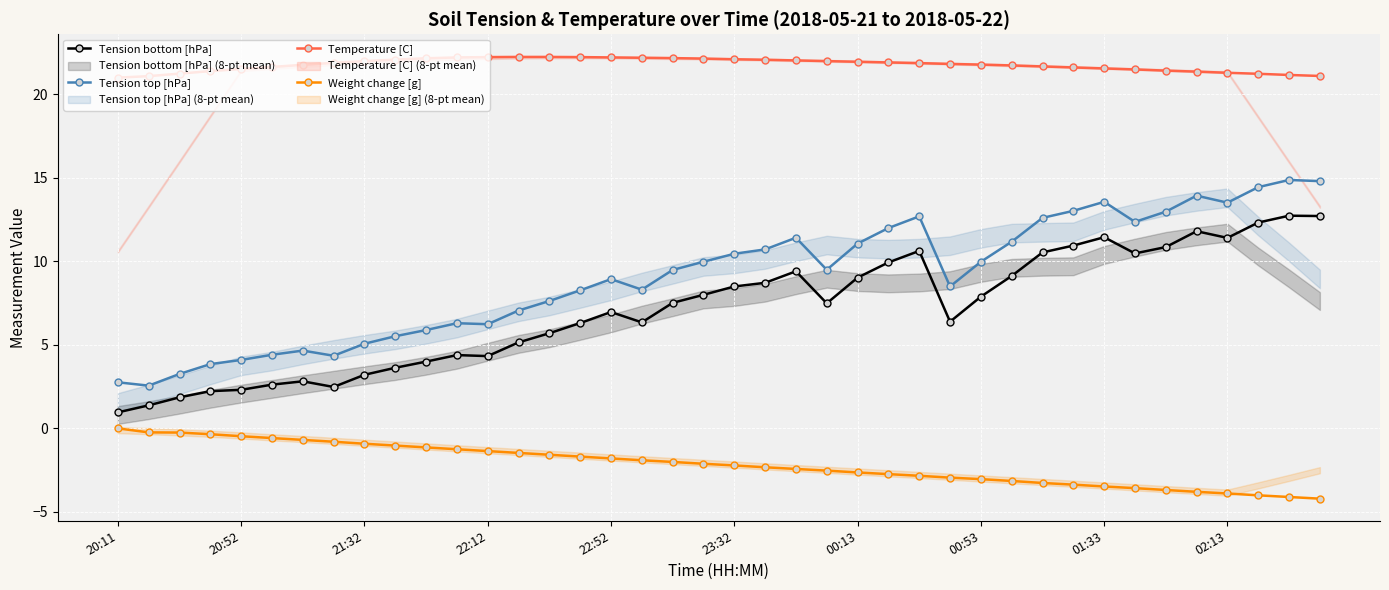

The value of Tension bottom [hPa] at 31 is 3.3. True or false?

False